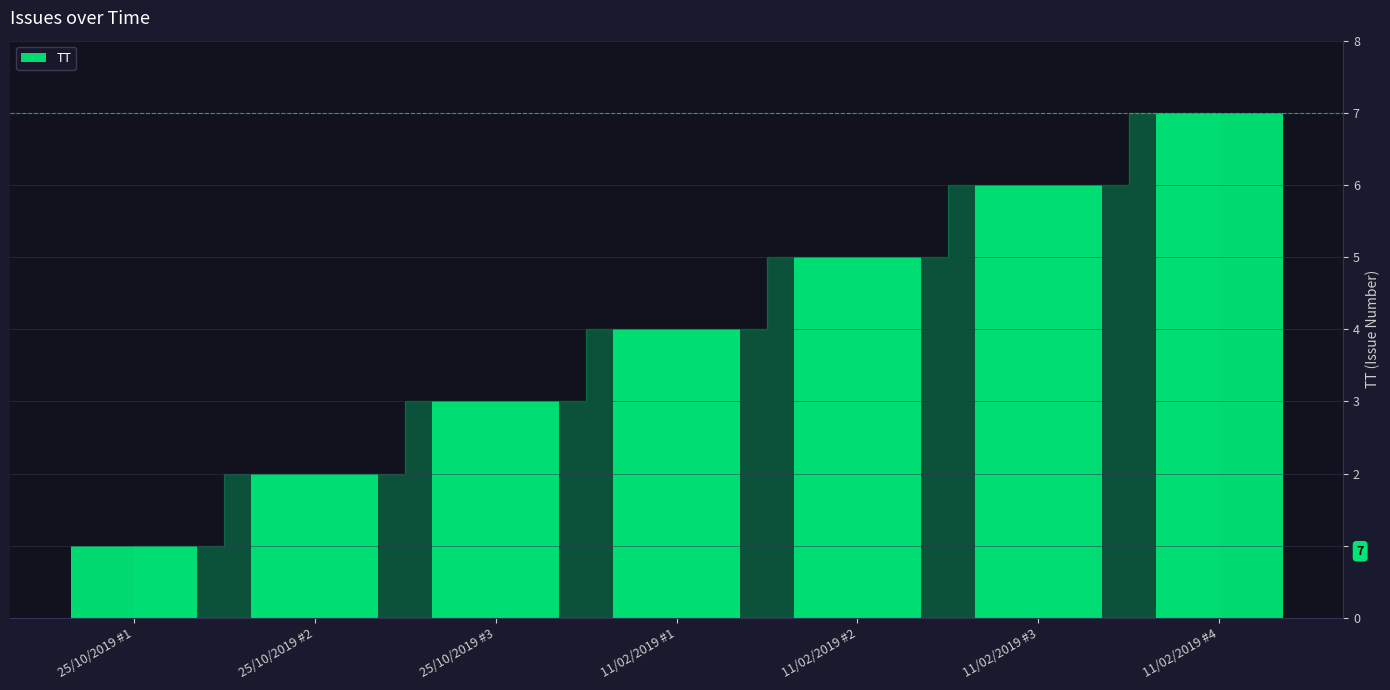

How many categories are shown in the chart?

7